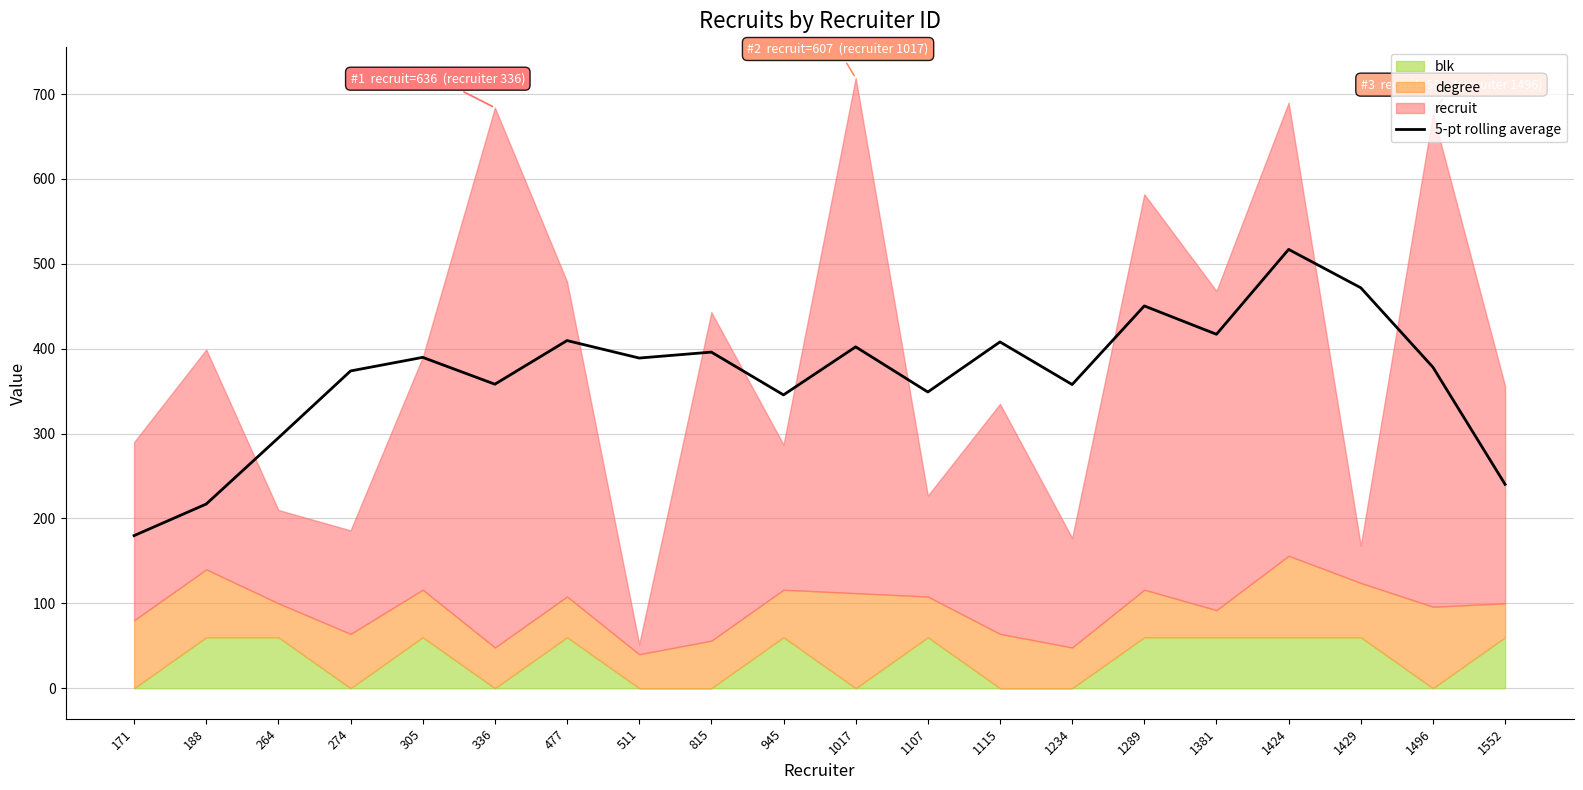

Rank the categories by value from highest to lowest.

1424, 1429, 1289, 1381, 477, 1115, 1017, 815, 305, 511, 1496, 274, 336, 1234, 1107, 945, 264, 1552, 188, 171